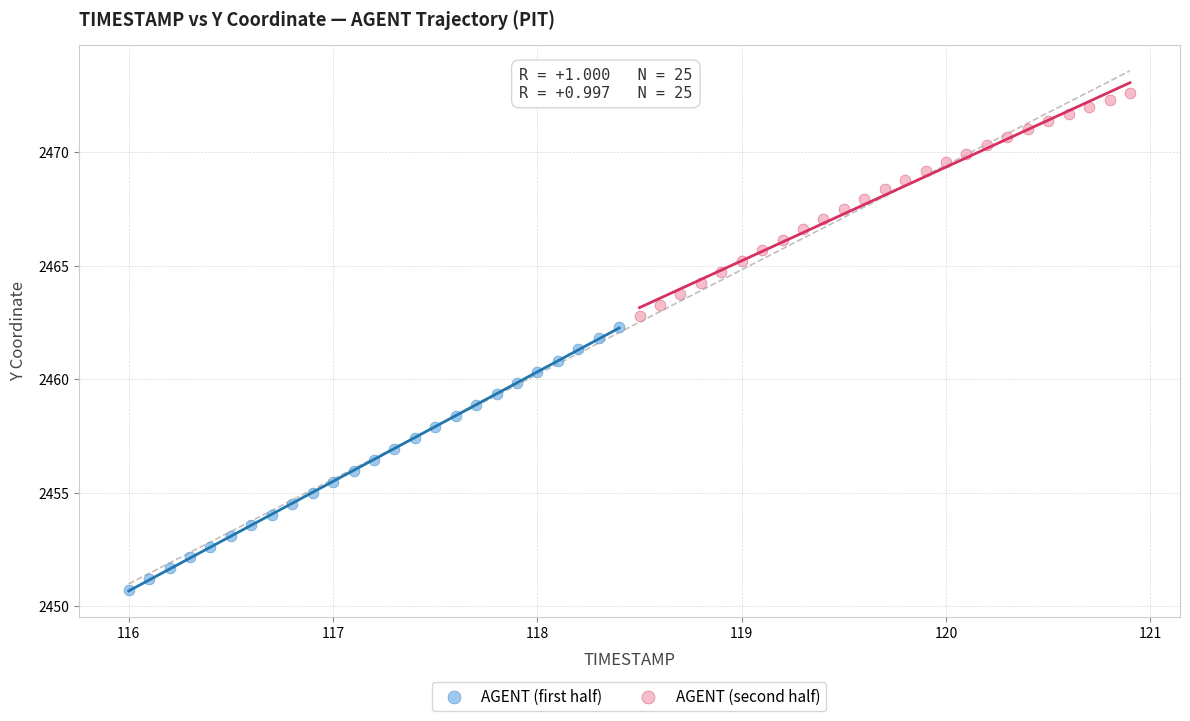

What are all the series names shown in the legend?

AGENT (first half), AGENT (second half)